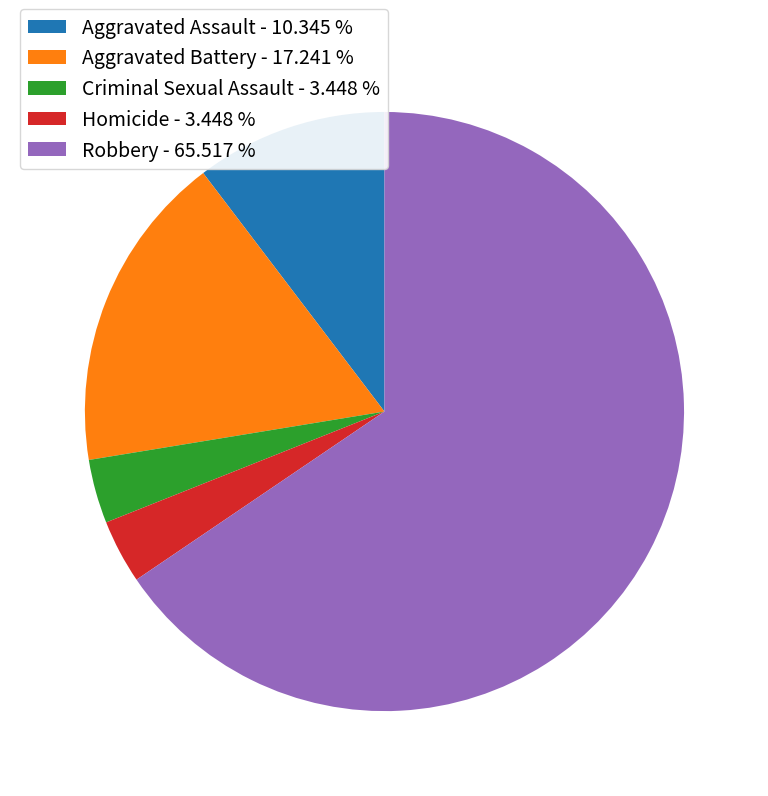

Does Robbery - 65.517 % account for over 50% of the chart?

Yes